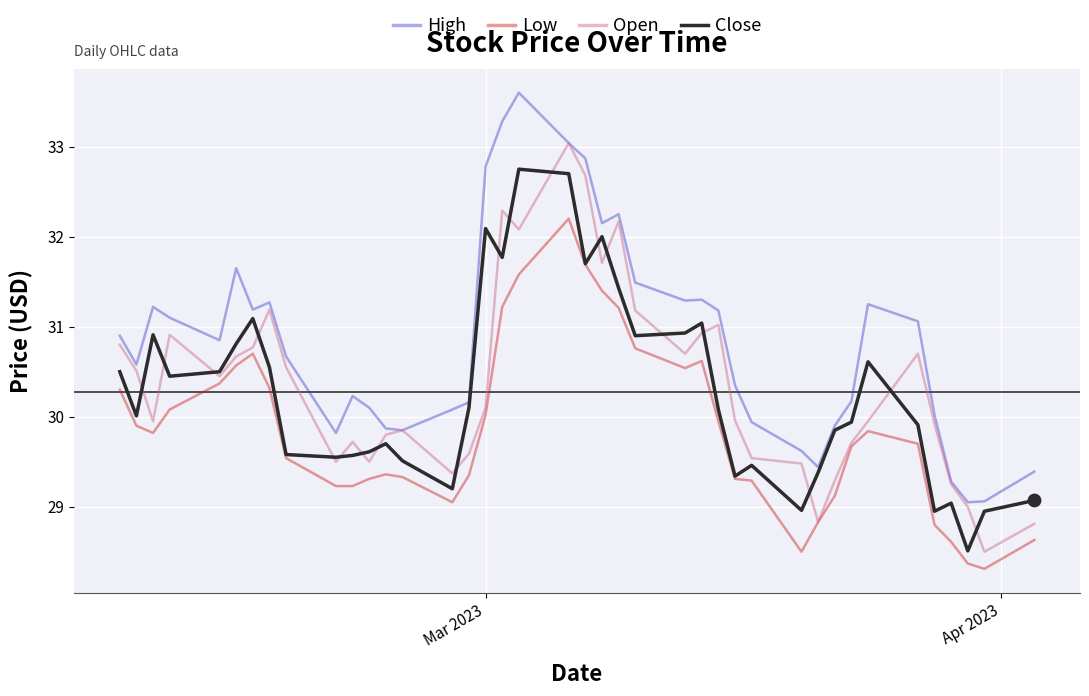

Rank the series by their maximum value, from highest to lowest.

High, Open, Close, Low